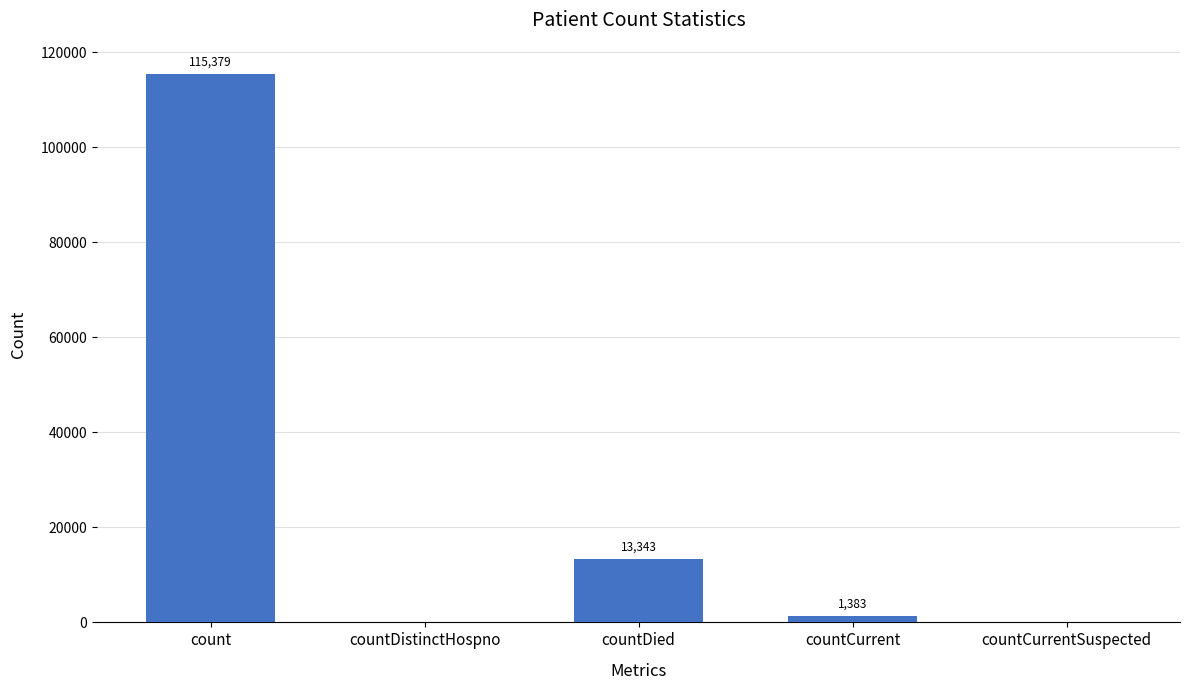

What is the greatest value displayed?

115379